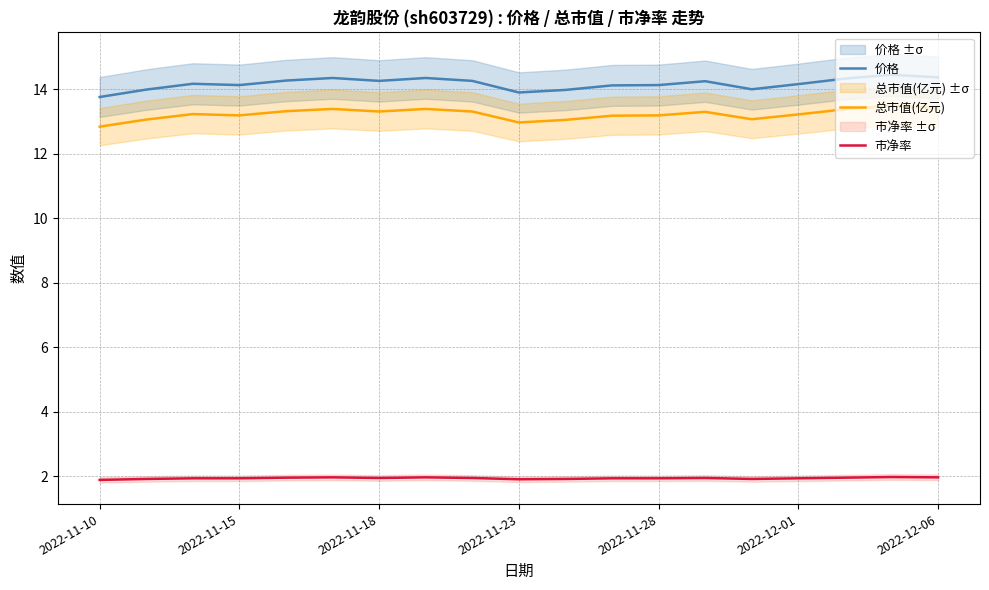

What is the lowest value of the 总市值(亿元) series?

12.8